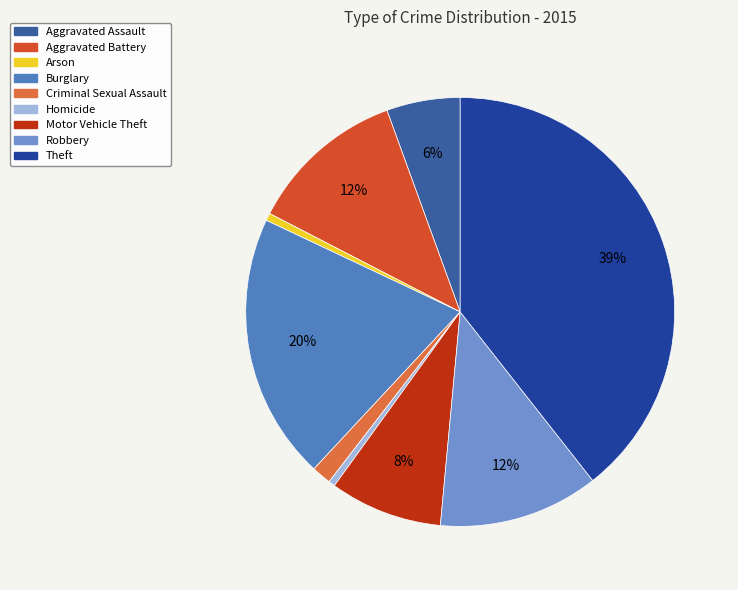

Is there any slice that represents more than half of the pie?

No